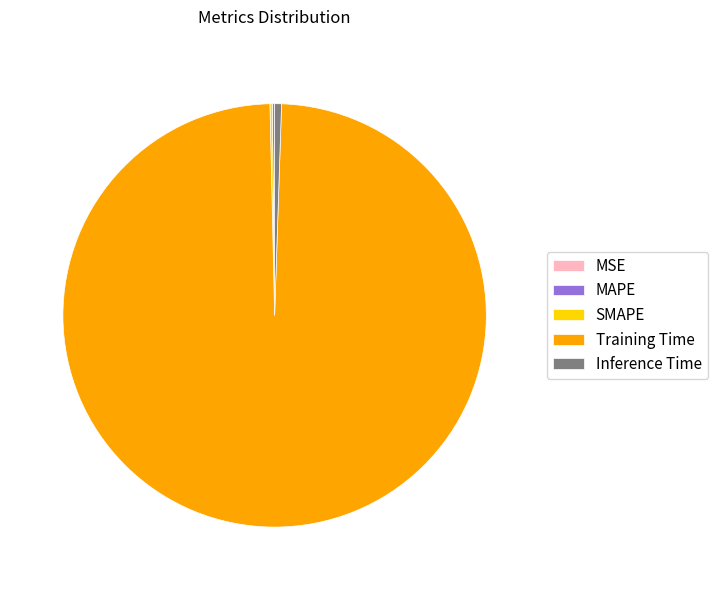

Which slice represents more than half of the pie?

Training Time